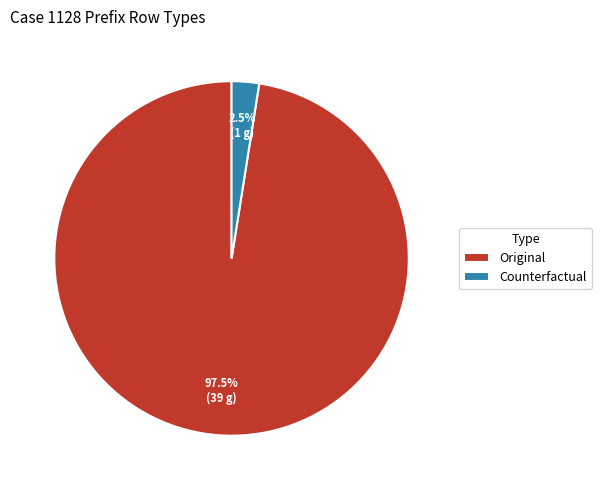

What is the ratio of the value at Original to the value at Counterfactual?

39.0